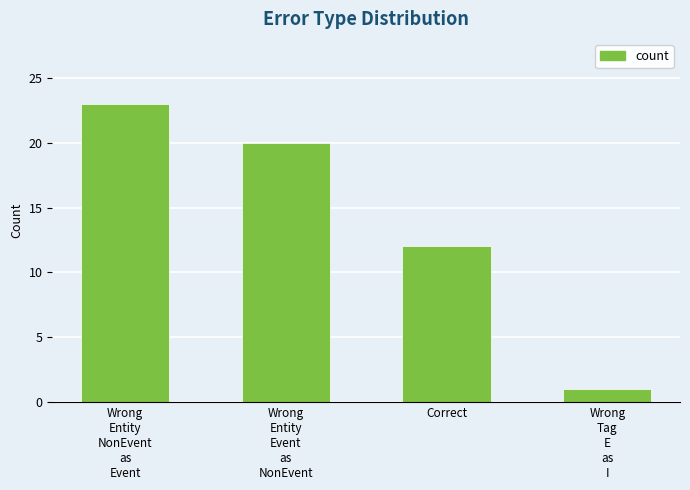

Rank the categories by value from lowest to highest.

Wrong
Tag
E
as
I, Correct, Wrong
Entity
Event
as
NonEvent, Wrong
Entity
NonEvent
as
Event